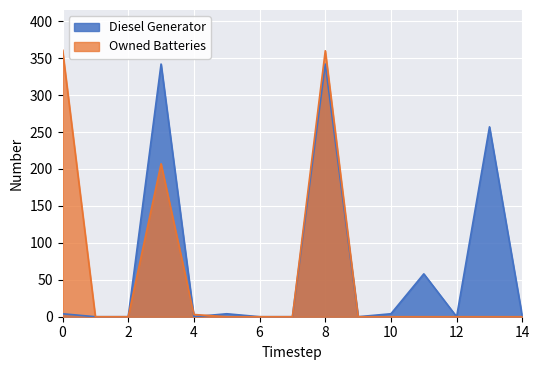

How many times do Owned Batteries and Diesel Generator cross each other?

2